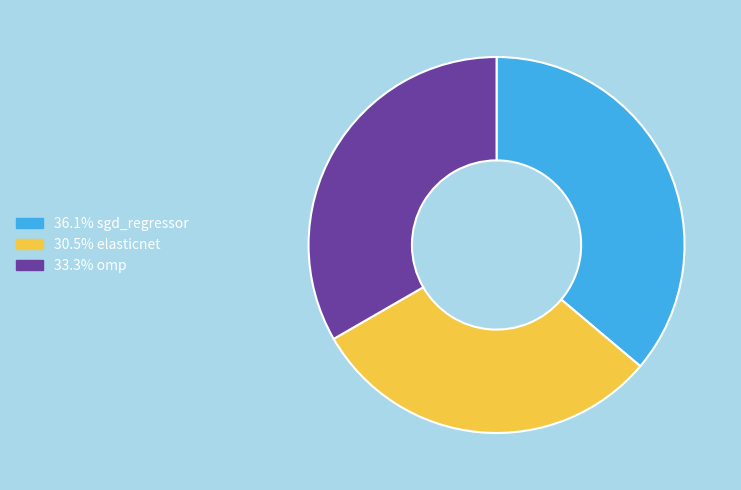

Does any single category account for the majority?

No